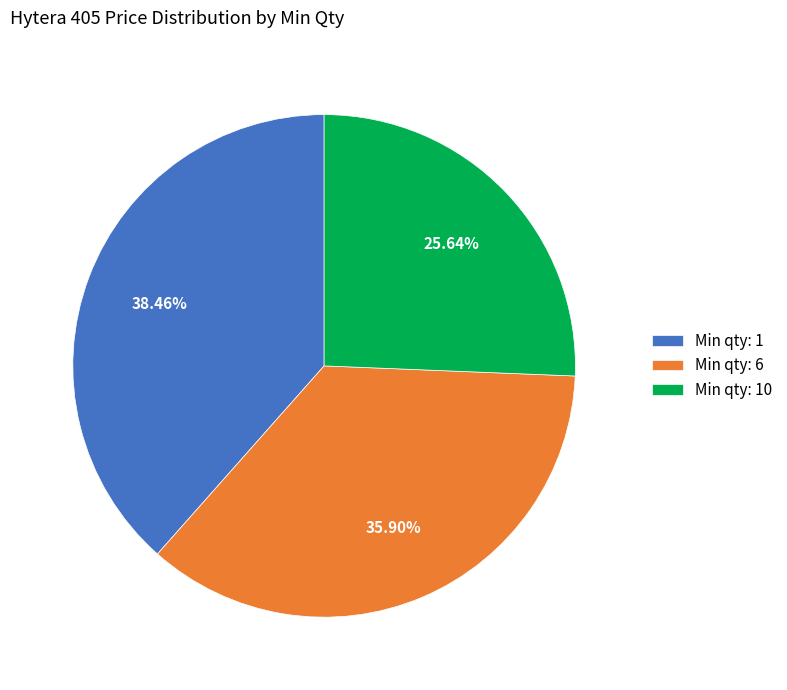

Rank the categories by value from highest to lowest.

Min qty: 1, Min qty: 6, Min qty: 10